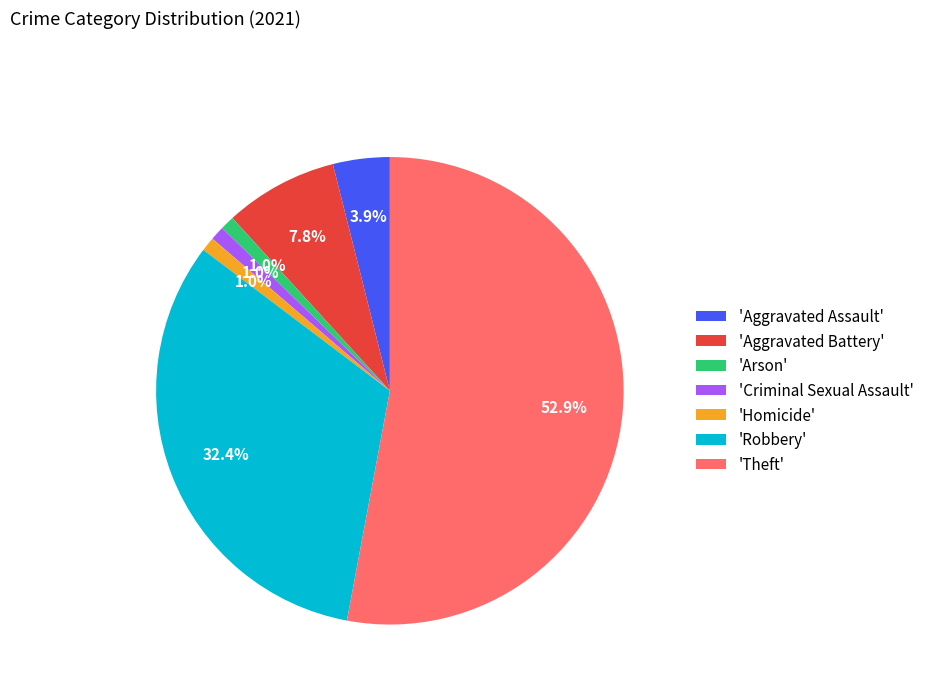

Between 'Criminal Sexual Assault' and 'Aggravated Battery', which is larger?

'Aggravated Battery'